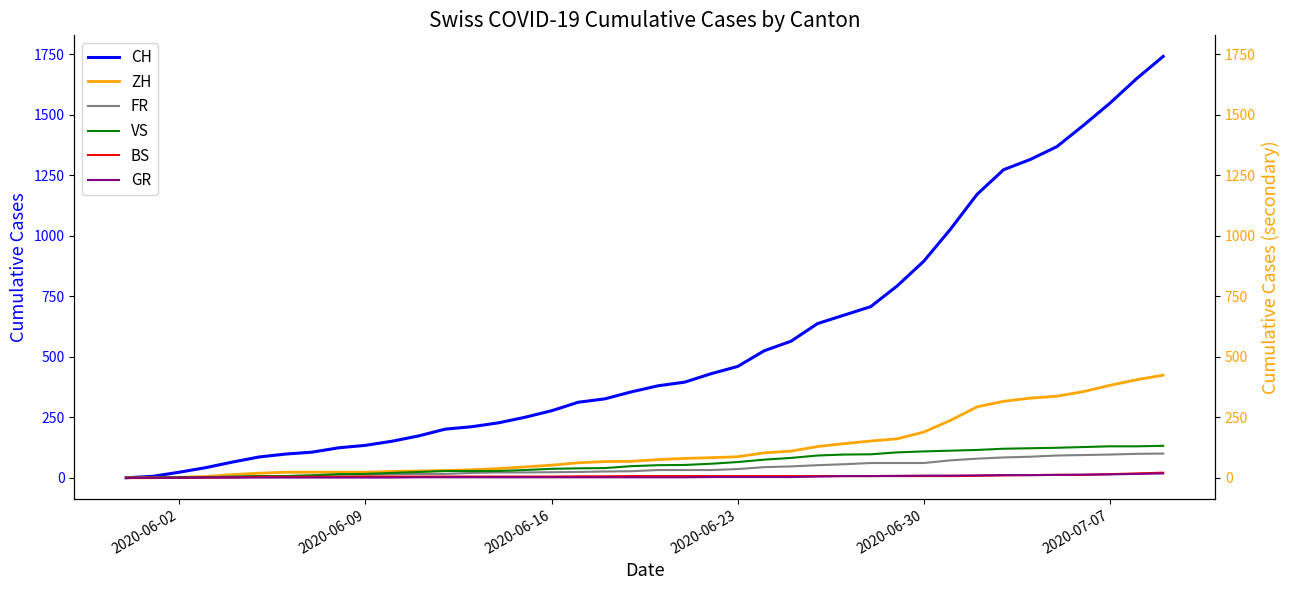

Which series has the largest total across all categories?

CH